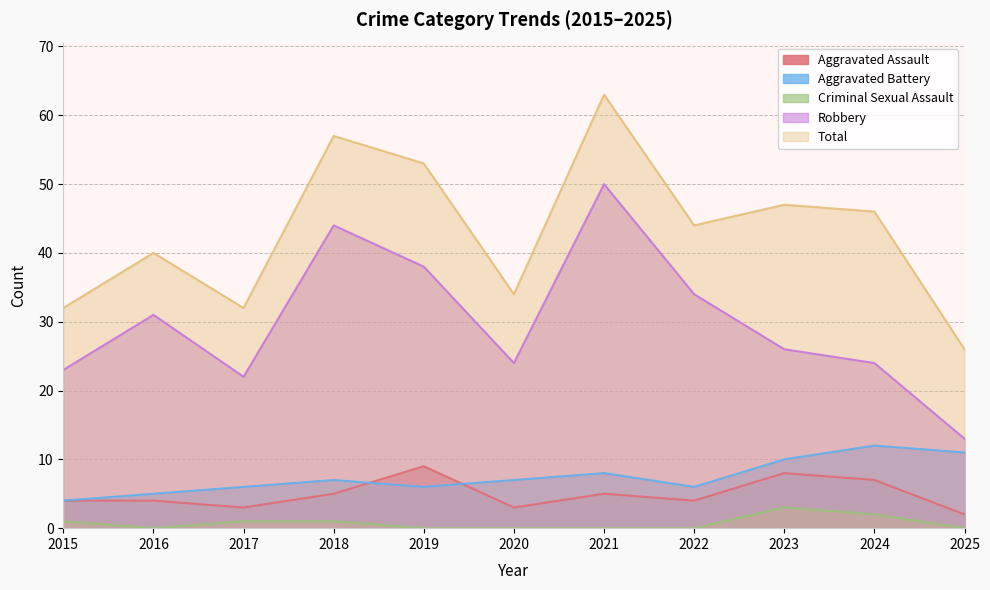

Where is the first local minimum for Aggravated Battery?

2019